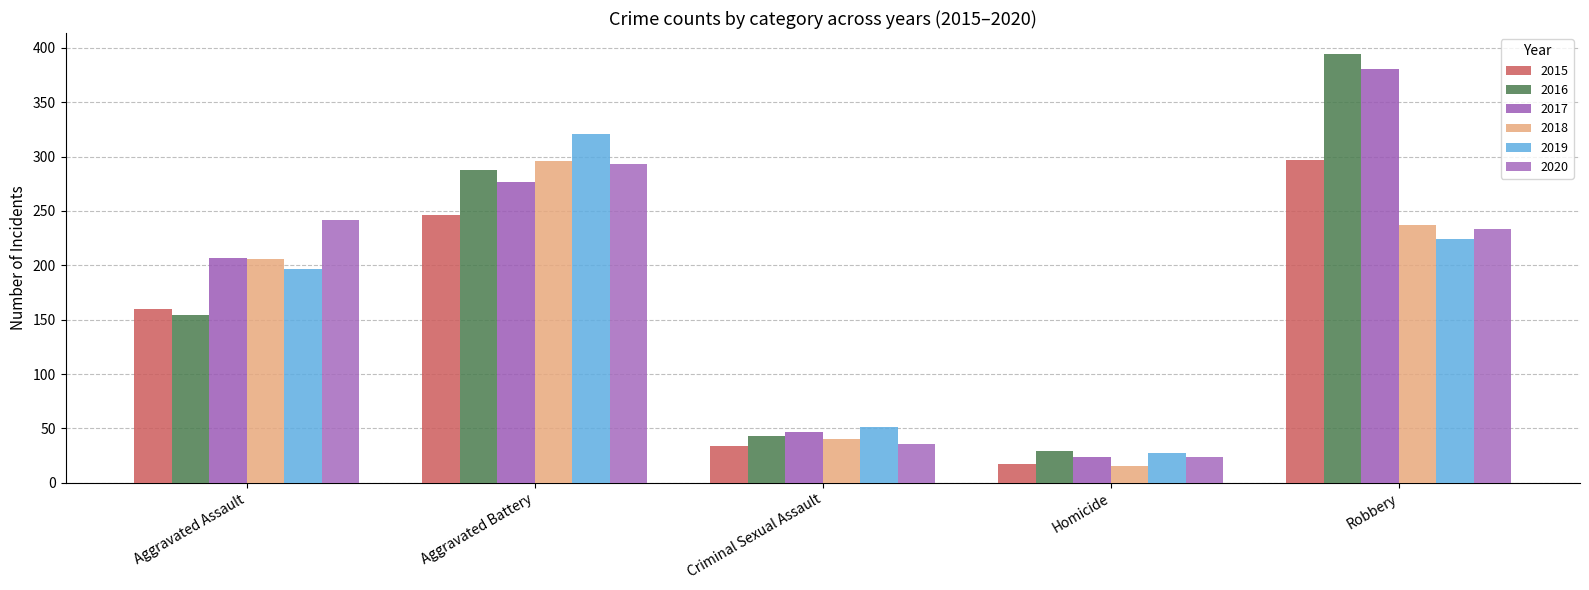

True or false: 2015 has a value of 297 at Robbery.

True